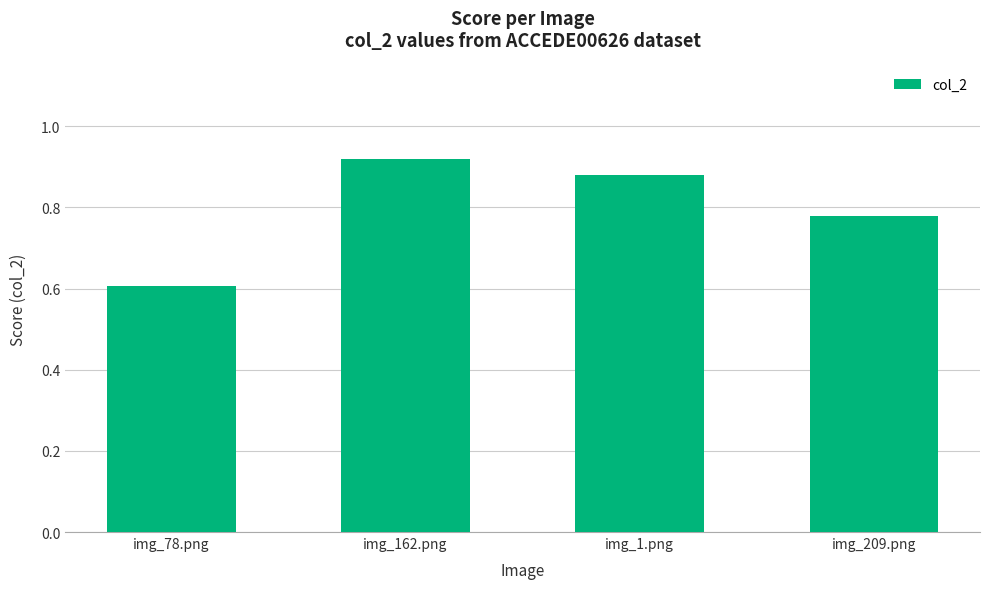

Are the bars horizontal?

No